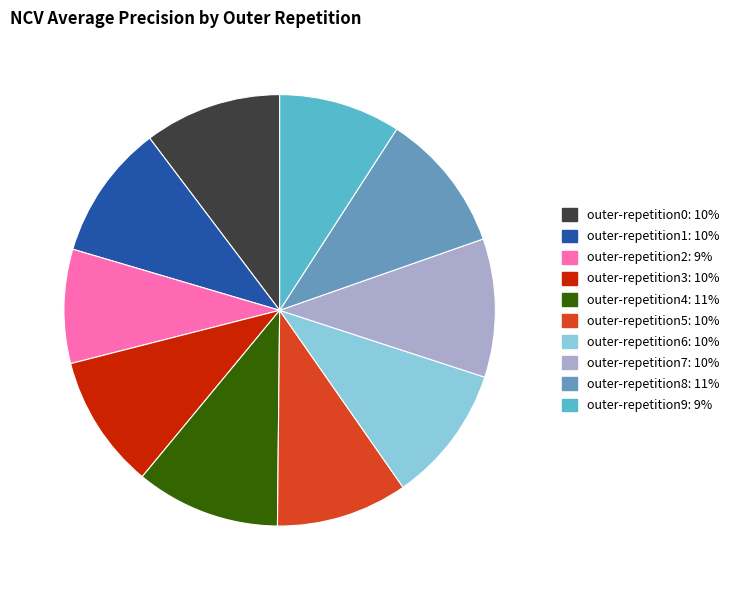

Which has a higher value, outer-repetition7 or outer-repetition5?

outer-repetition7